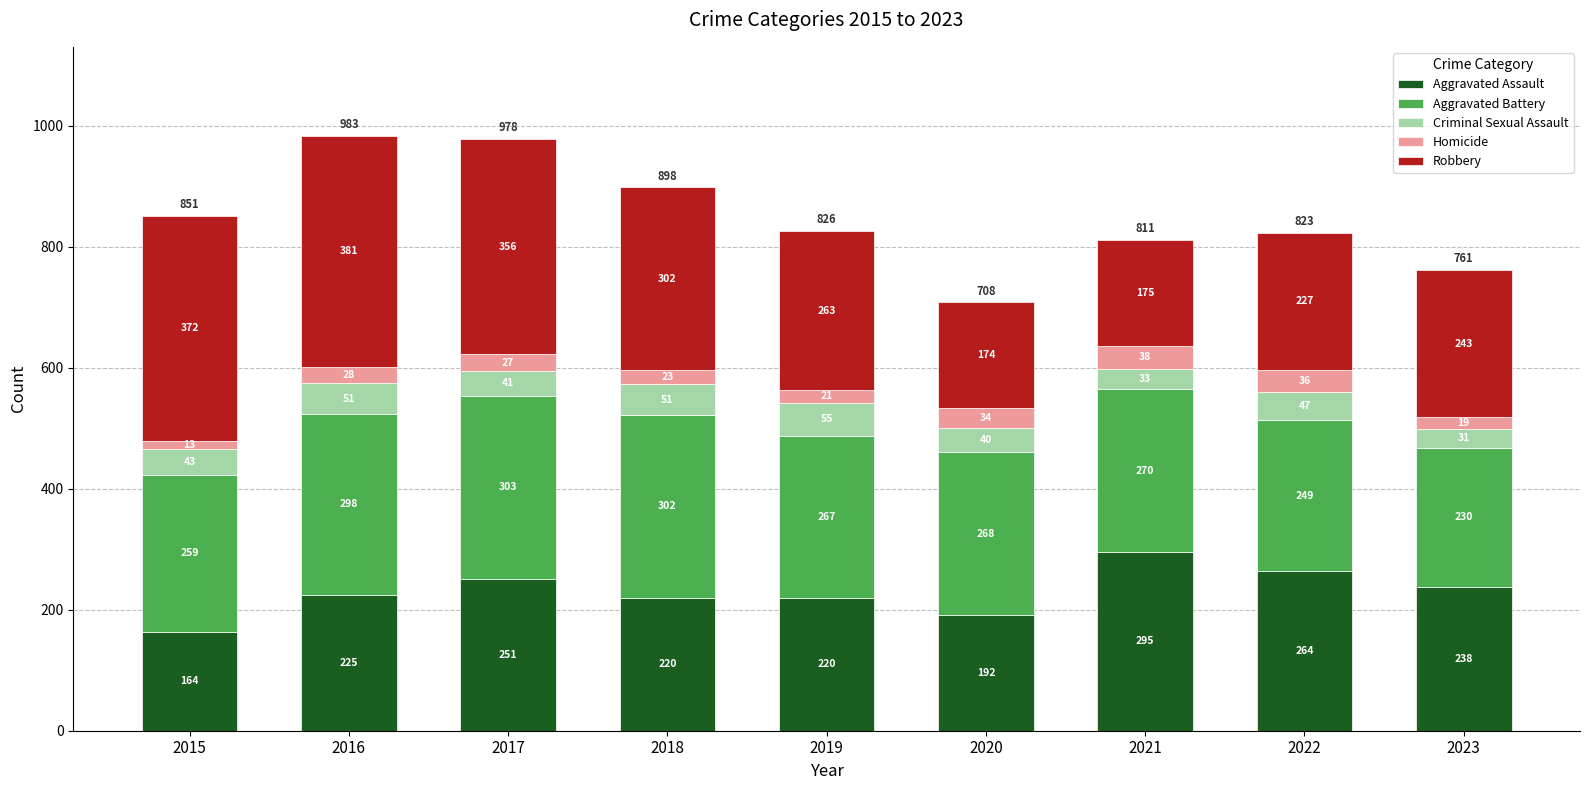

Count the number of categories in the chart.

9